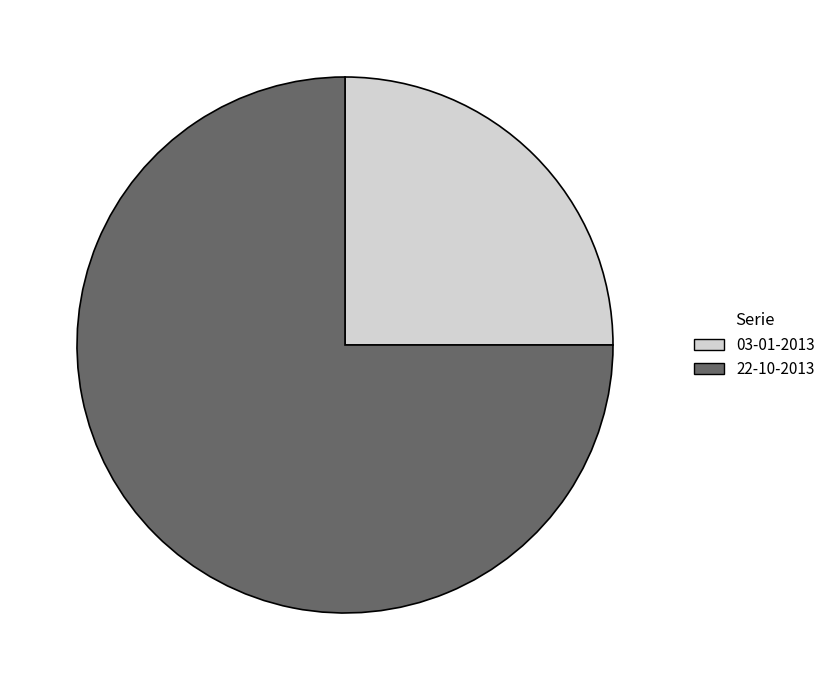

True or false: 03-01-2013 accounts for 37% of the total.

False